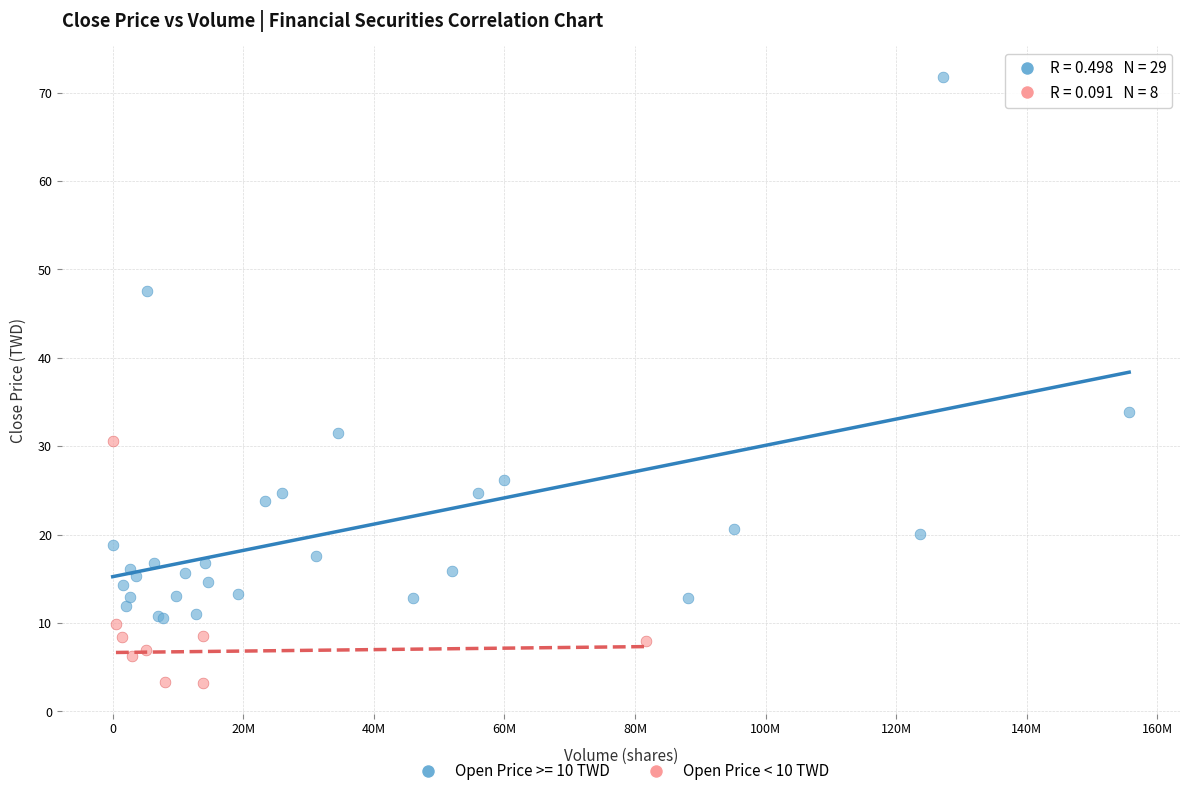

Which series contains the lowest Y value?

Open Price < 10 TWD